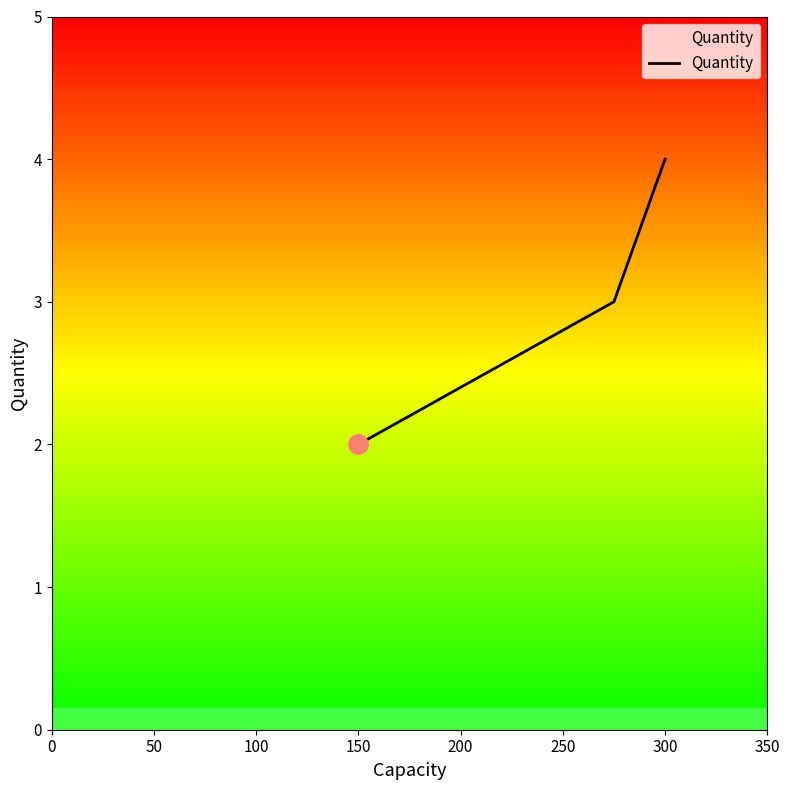

What is the greatest value displayed?

4